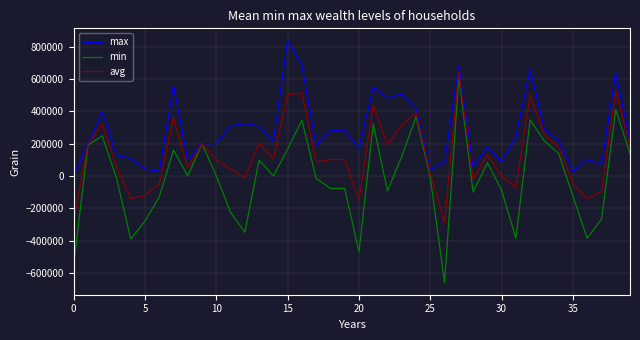

Which series has the largest range (max minus min)?

min